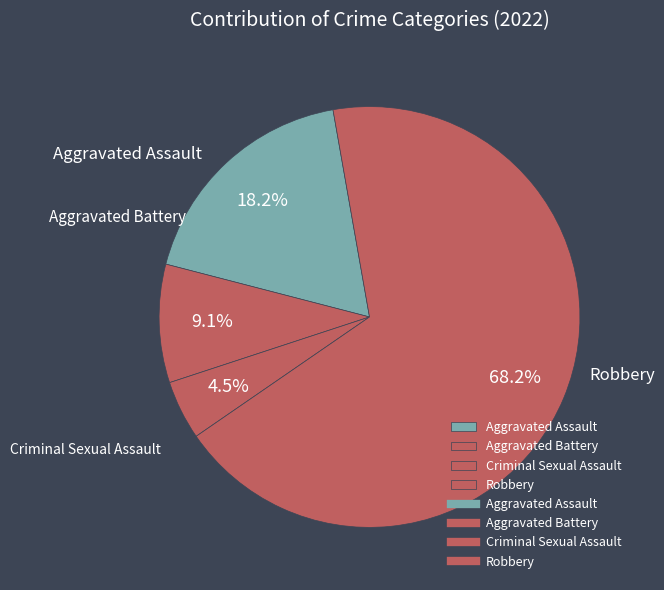

How many segments does this pie chart have?

4